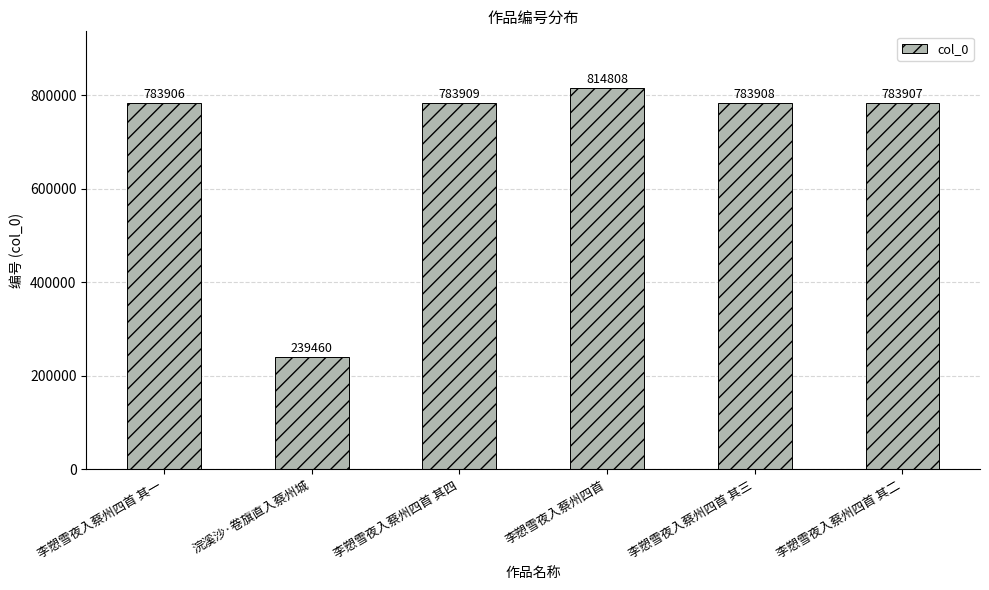

How many data points are less than 783908?

3